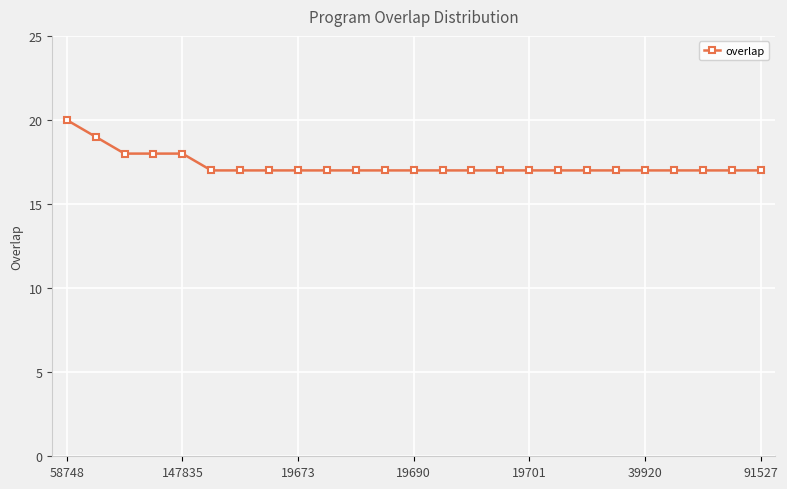

Does the chart have visible grid lines?

Yes